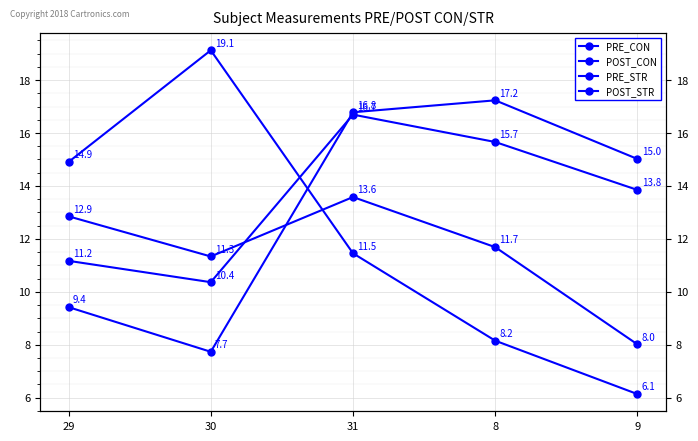

Rank the categories by PRE_CON value from lowest to highest.

30, 29, 9, 8, 31